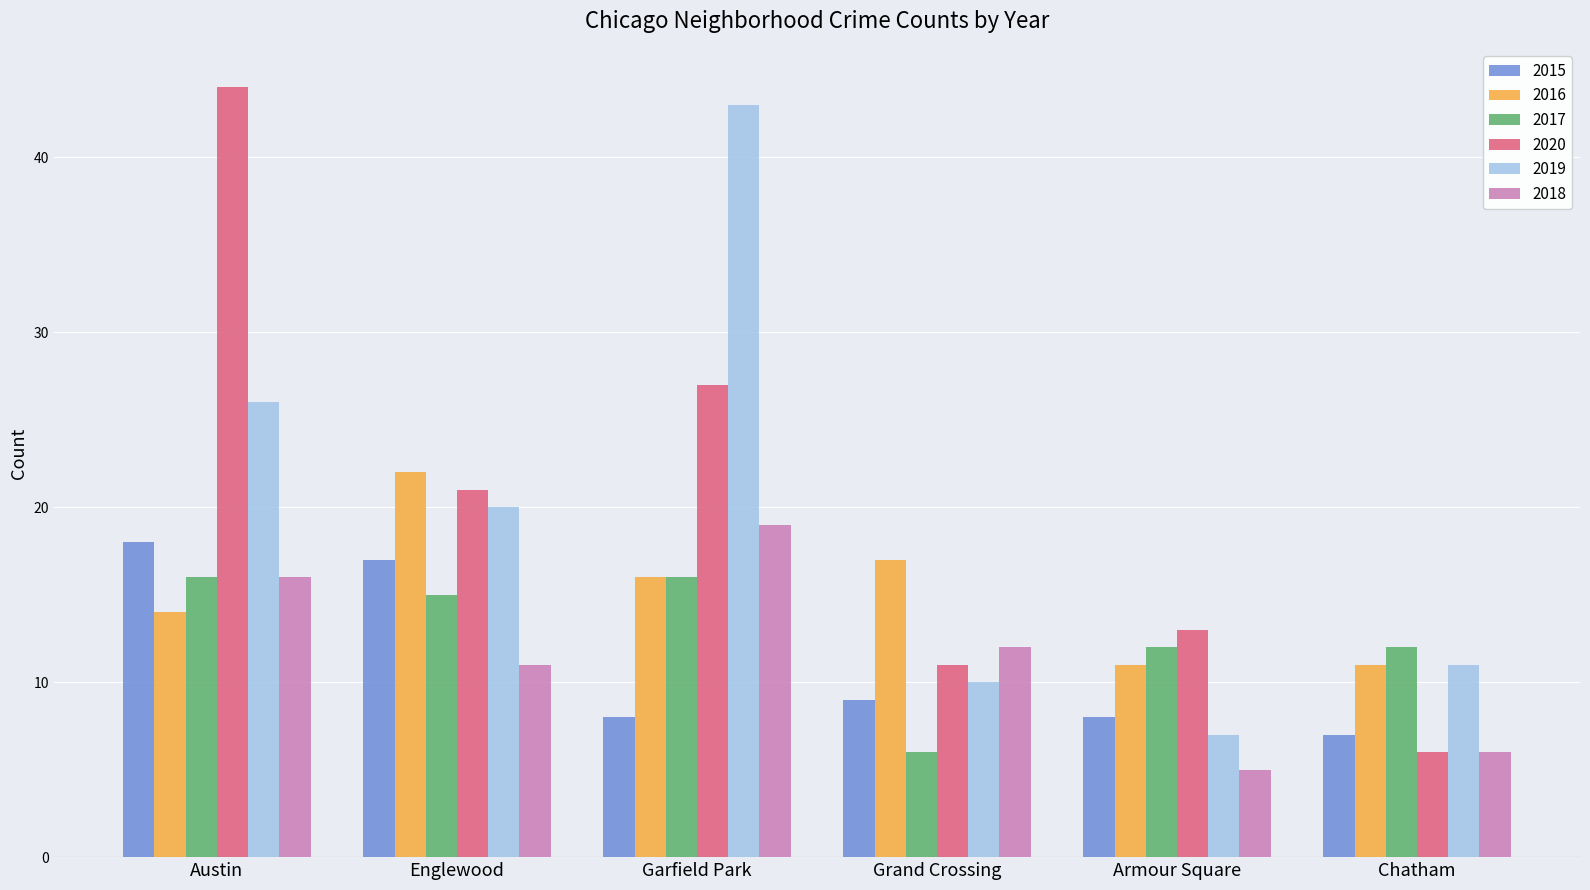

At which category does the chart reach its minimum across all series?

Armour Square